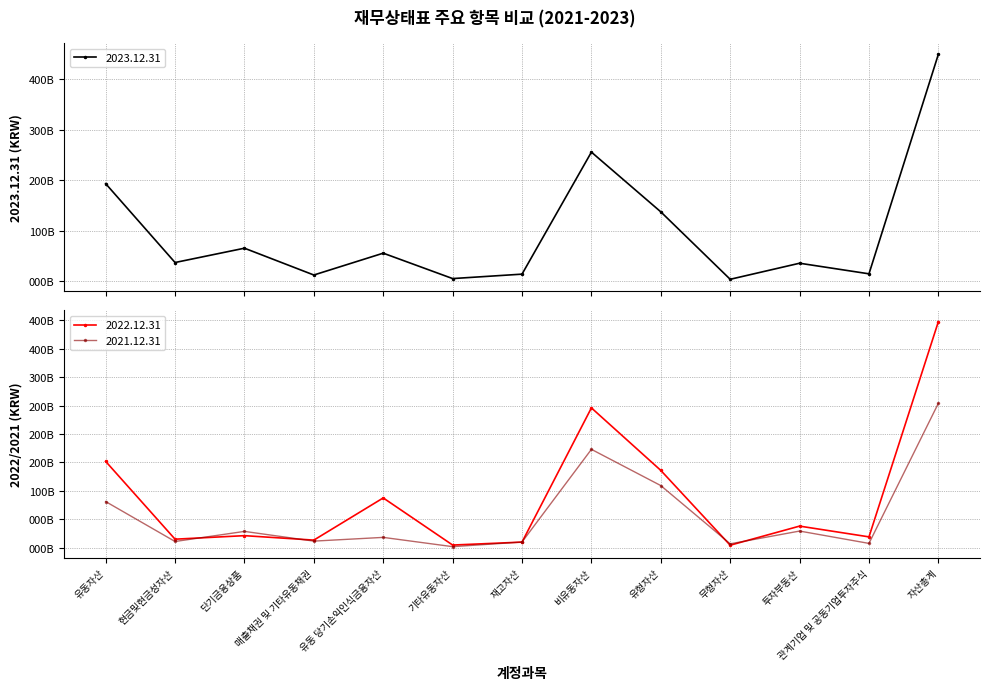

How many categories are shown in the chart?

13